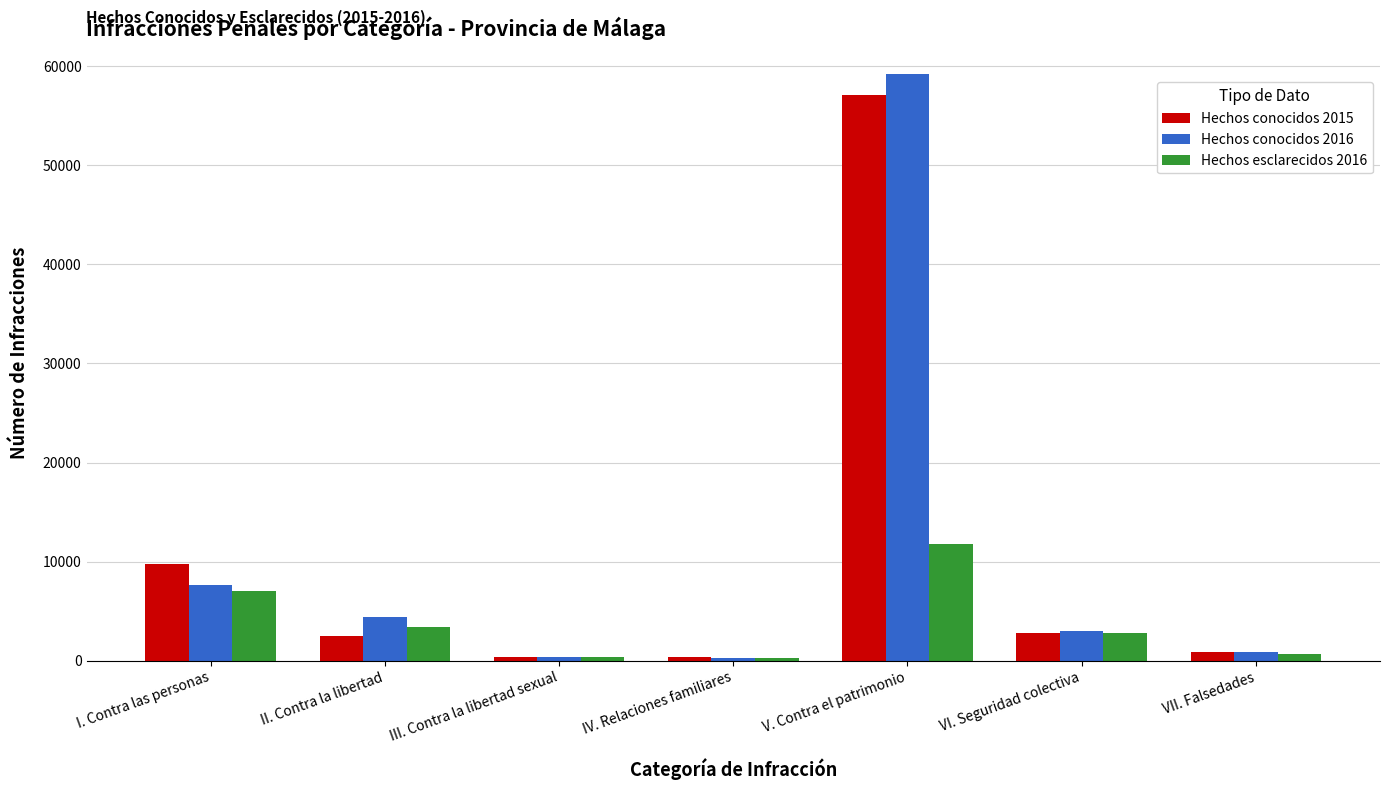

Which series has the widest spread of values?

Hechos conocidos 2016